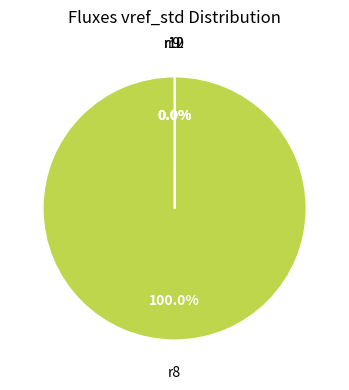

True or false: r12 accounts for 1% of the total.

False